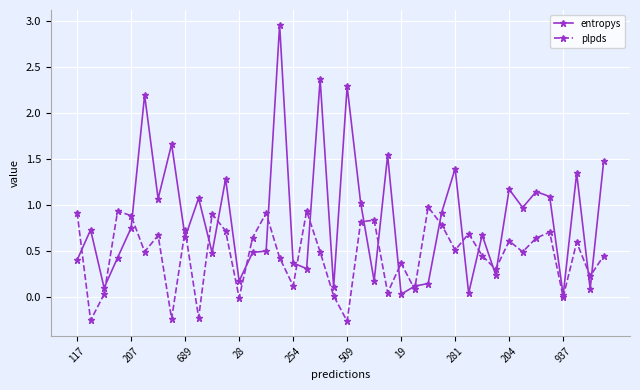

Which series has the largest range (max minus min)?

entropys